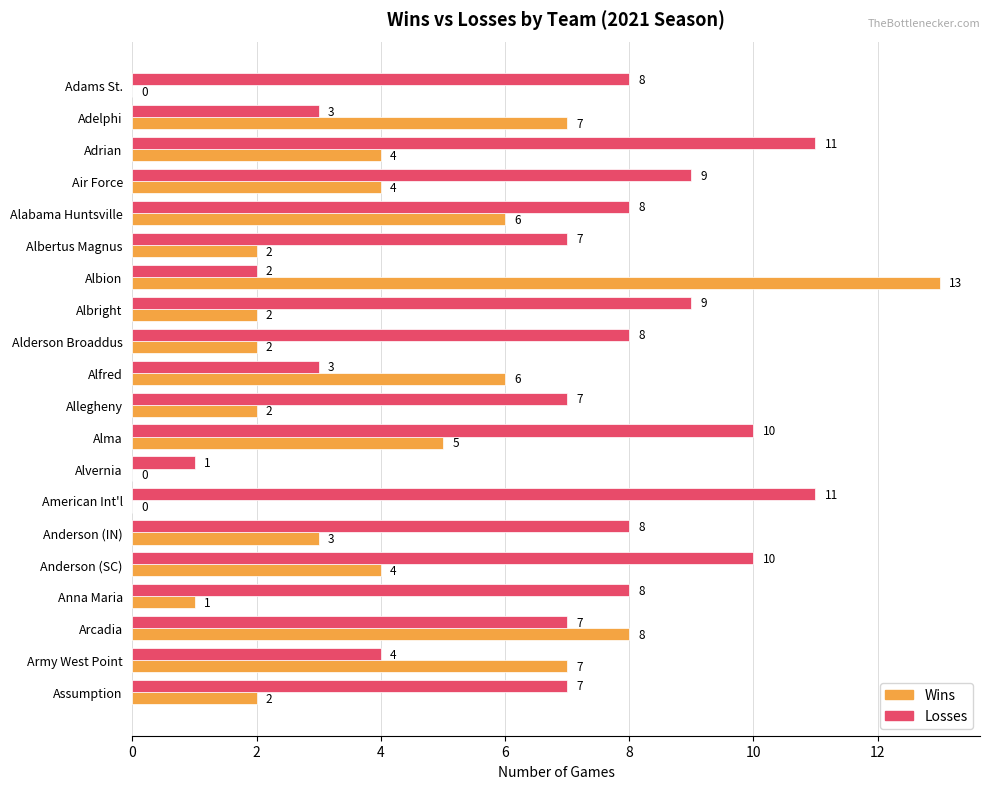

What is the maximum value shown in the chart?

13